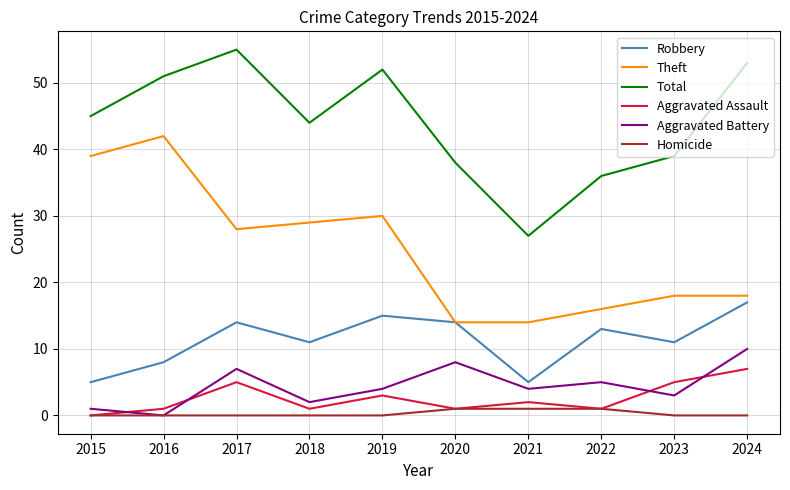

Reading right to left, list all the values displayed in this chart.

Robbery: 2024=17	2023=11	2022=13	2021=5	2020=14	2019=15	2018=11	2017=14	2016=8	2015=5
Theft: 2024=18	2023=18	2022=16	2021=14	2020=14	2019=30	2018=29	2017=28	2016=42	2015=39
Total: 2024=53	2023=39	2022=36	2021=27	2020=38	2019=52	2018=44	2017=55	2016=51	2015=45
Aggravated Assault: 2024=7	2023=5	2022=1	2021=2	2020=1	2019=3	2018=1	2017=5	2016=1	2015=0
Aggravated Battery: 2024=10	2023=3	2022=5	2021=4	2020=8	2019=4	2018=2	2017=7	2016=0	2015=1
Homicide: 2024=0	2023=0	2022=1	2021=1	2020=1	2019=0	2018=0	2017=0	2016=0	2015=0